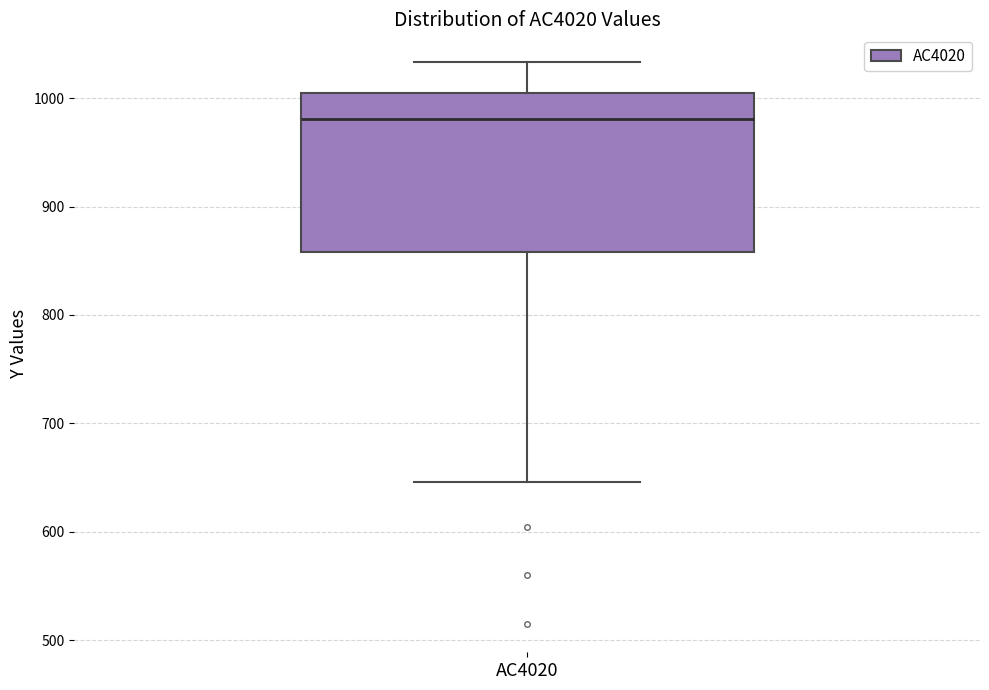

Read this box plot against the y-axis: the position of the median line, the range covered by the box, and the ends of both whiskers. The values are not printed on the chart, so give them approximately, as read against the axis.

median 980, box 860 to 1000, whiskers 650 to 1030